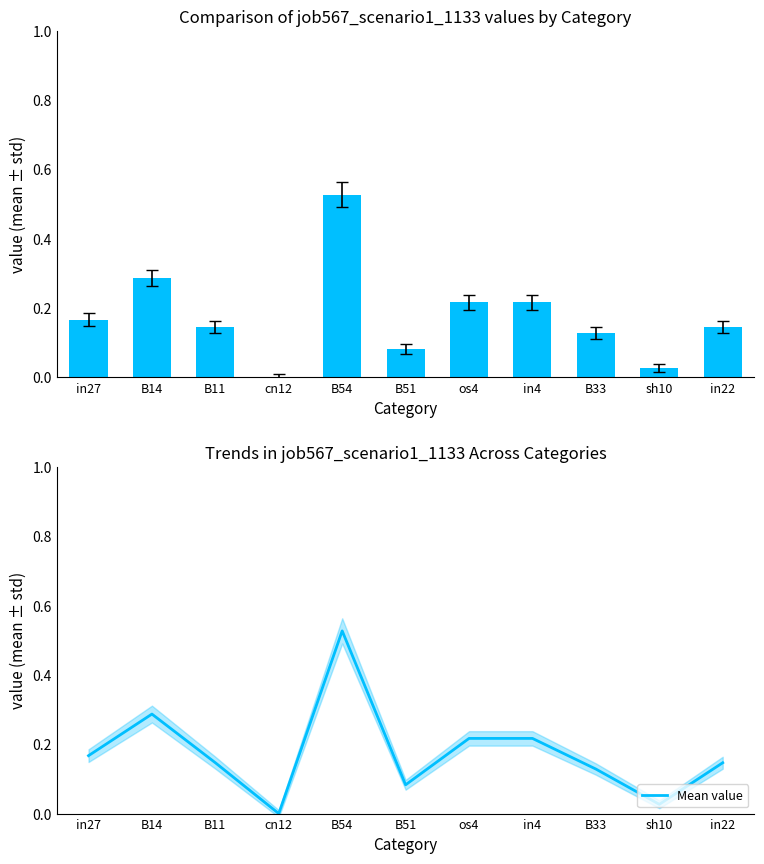

True or false: Mean value has a value of 0.0 at B11.

False